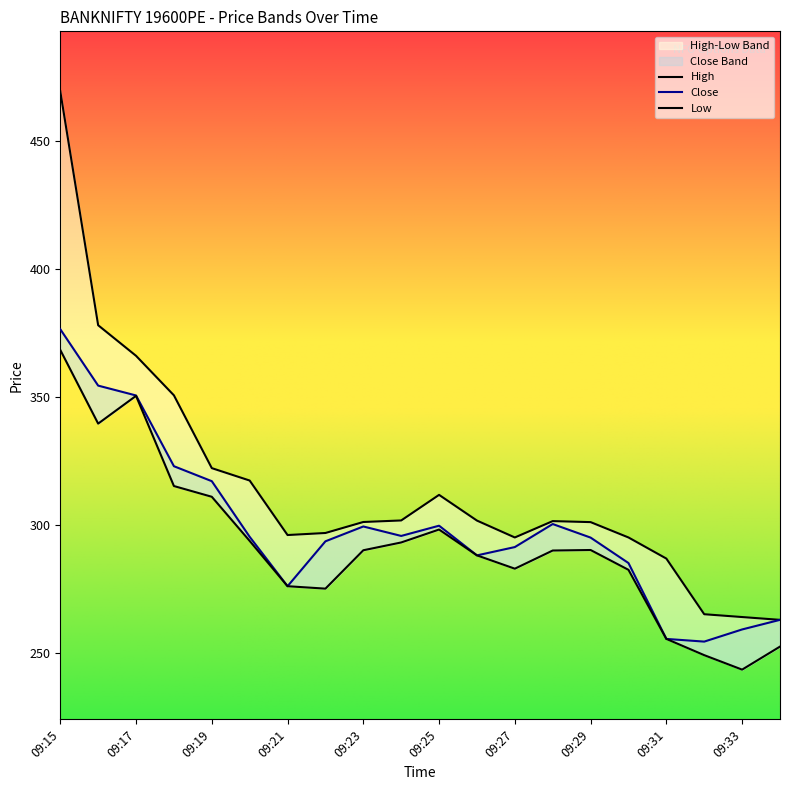

At how many categories does at least one series exceed 258?

20